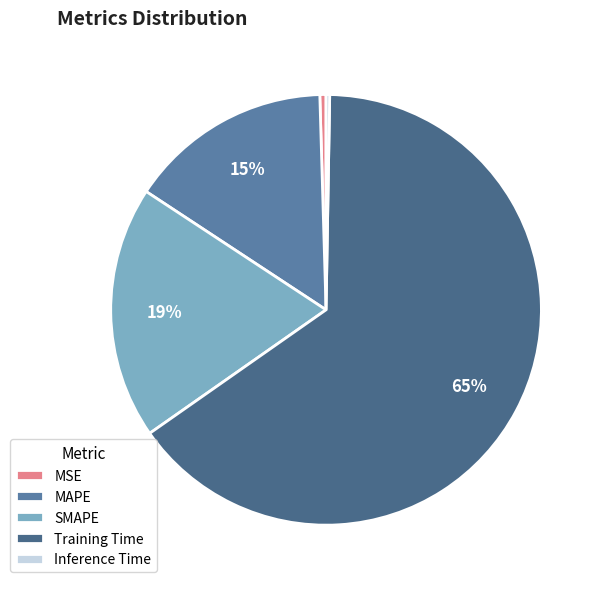

Is it true that SMAPE is 19% of the pie?

True